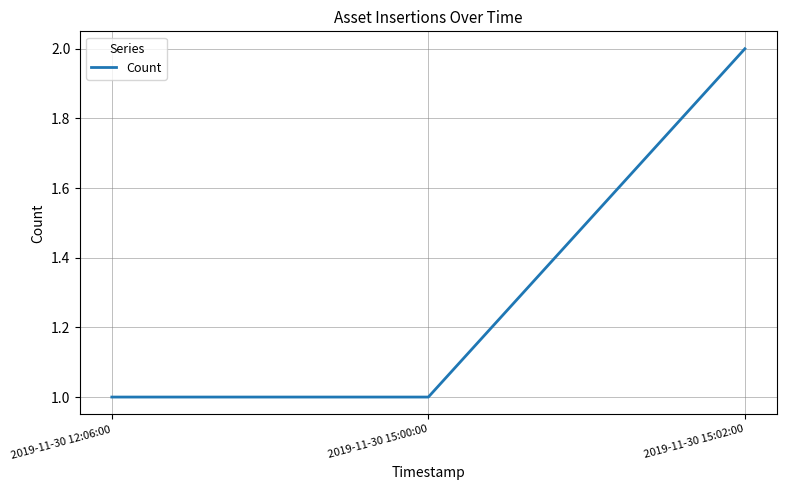

Reading left to right, list all the values displayed in this chart.

1	1	2